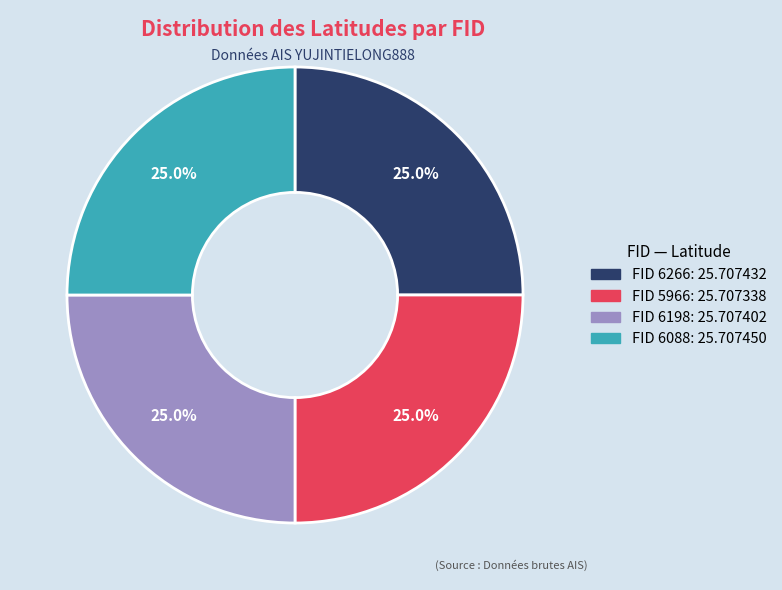

Is there any slice that represents more than half of the pie?

No